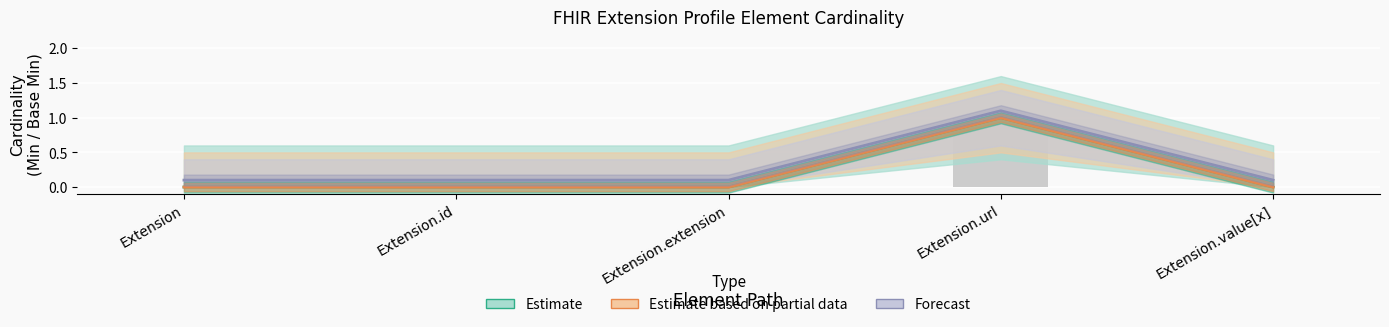

What is the difference between the highest and lowest values at Extension?

0.1